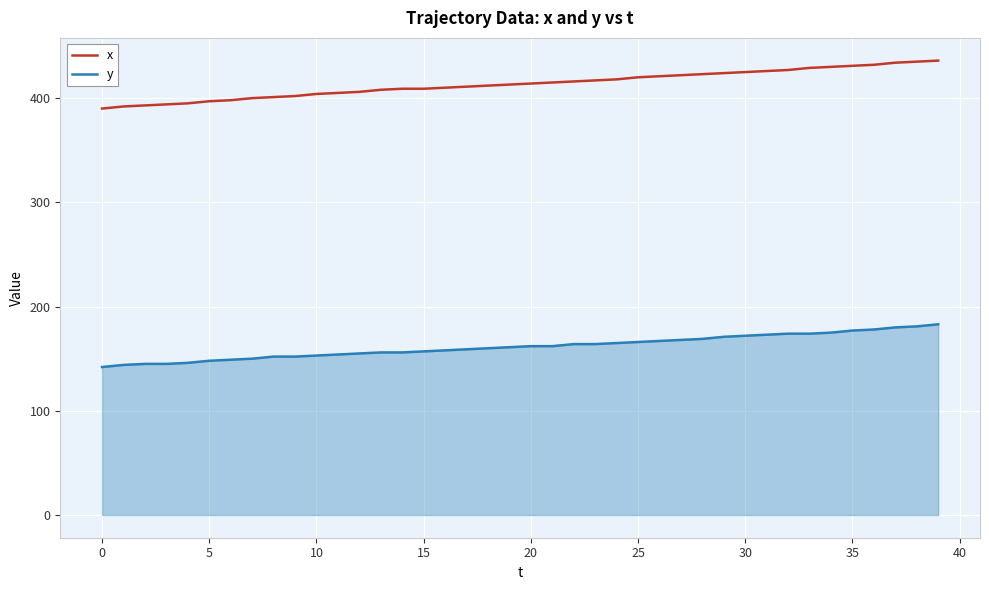

Rank the series by their maximum value, from lowest to highest.

y, x